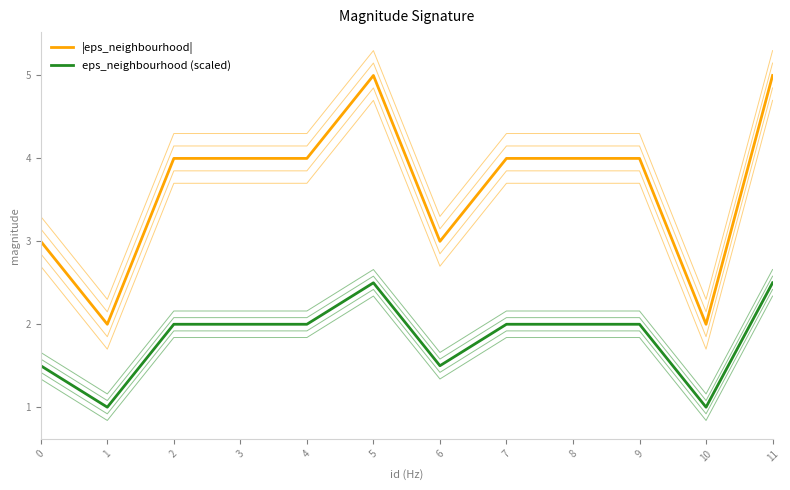

Which category has the highest value in the eps_neighbourhood (scaled) series?

5